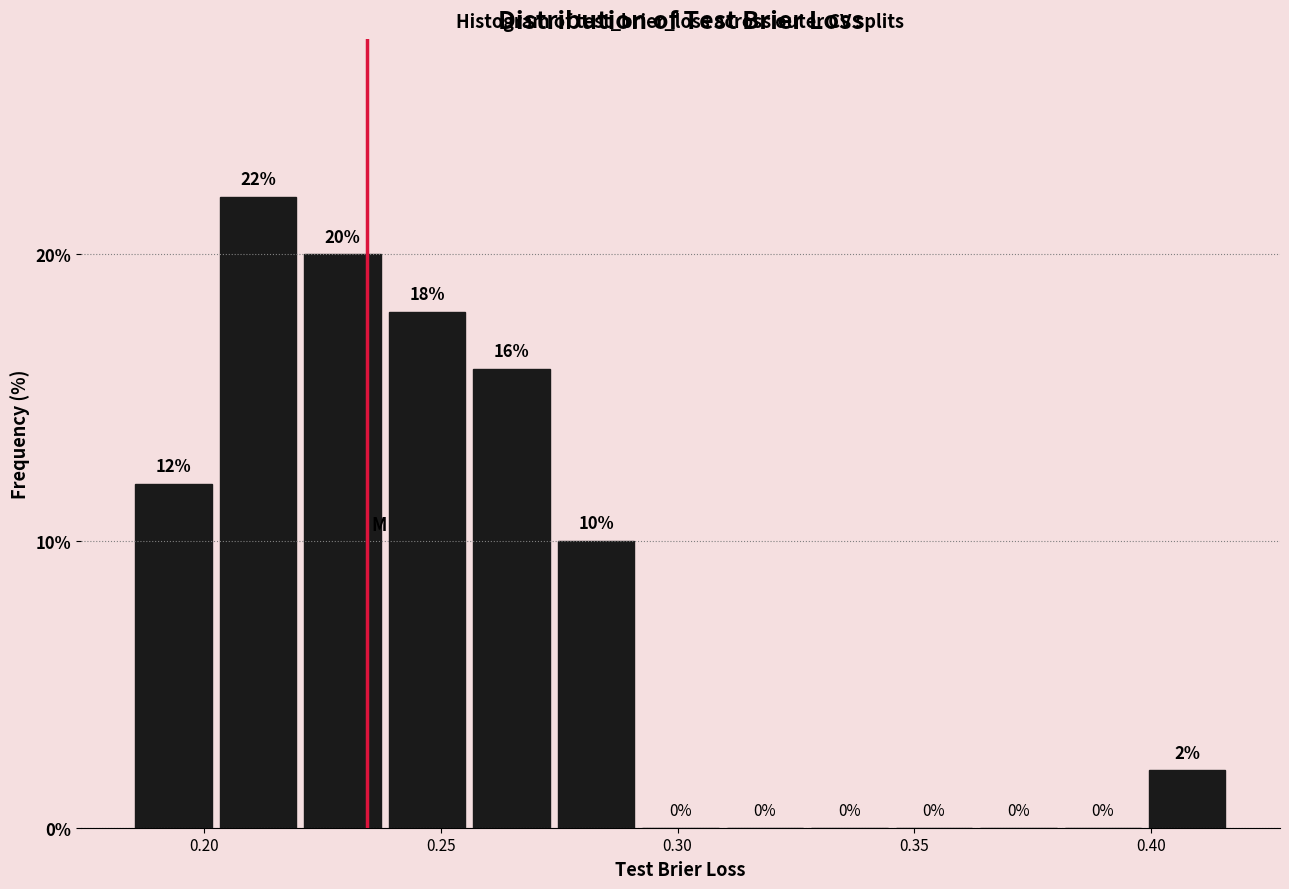

Around what value on the x-axis is the tallest bar? Give the approximate position of its centre, as read against the axis.

0.210